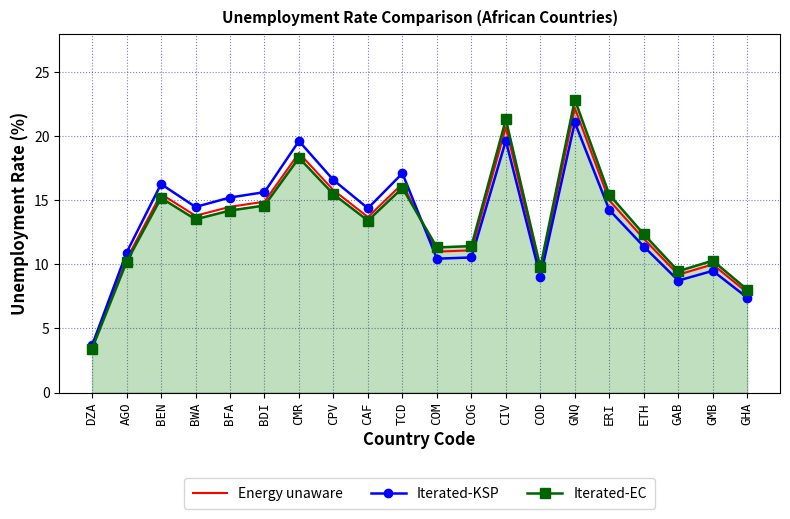

Which series has the largest range (max minus min)?

Iterated-EC